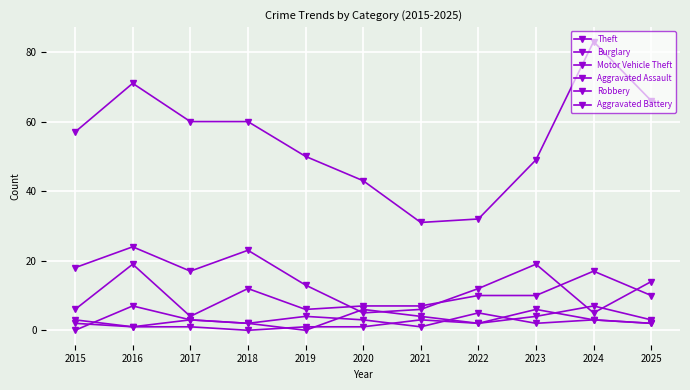

How many data points does each series have?

11